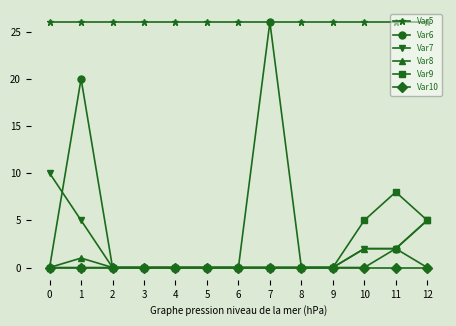

Reading right to left, list all the values displayed in this chart.

Var5: 12=26	11=26	10=26	9=26	8=26	7=26	6=26	5=26	4=26	3=26	2=26	1=26	0=26
Var6: 12=0	11=2	10=0	9=0	8=0	7=26	6=0	5=0	4=0	3=0	2=0	1=20	0=0
Var7: 12=5	11=2	10=2	9=0	8=0	7=0	6=0	5=0	4=0	3=0	2=0	1=5	0=10
Var8: 12=5	11=2	10=2	9=0	8=0	7=0	6=0	5=0	4=0	3=0	2=0	1=1	0=0
Var9: 12=5	11=8	10=5	9=0	8=0	7=0	6=0	5=0	4=0	3=0	2=0	1=0	0=0
Var10: 12=0	11=0	10=0	9=0	8=0	7=0	6=0	5=0	4=0	3=0	2=0	1=0	0=0